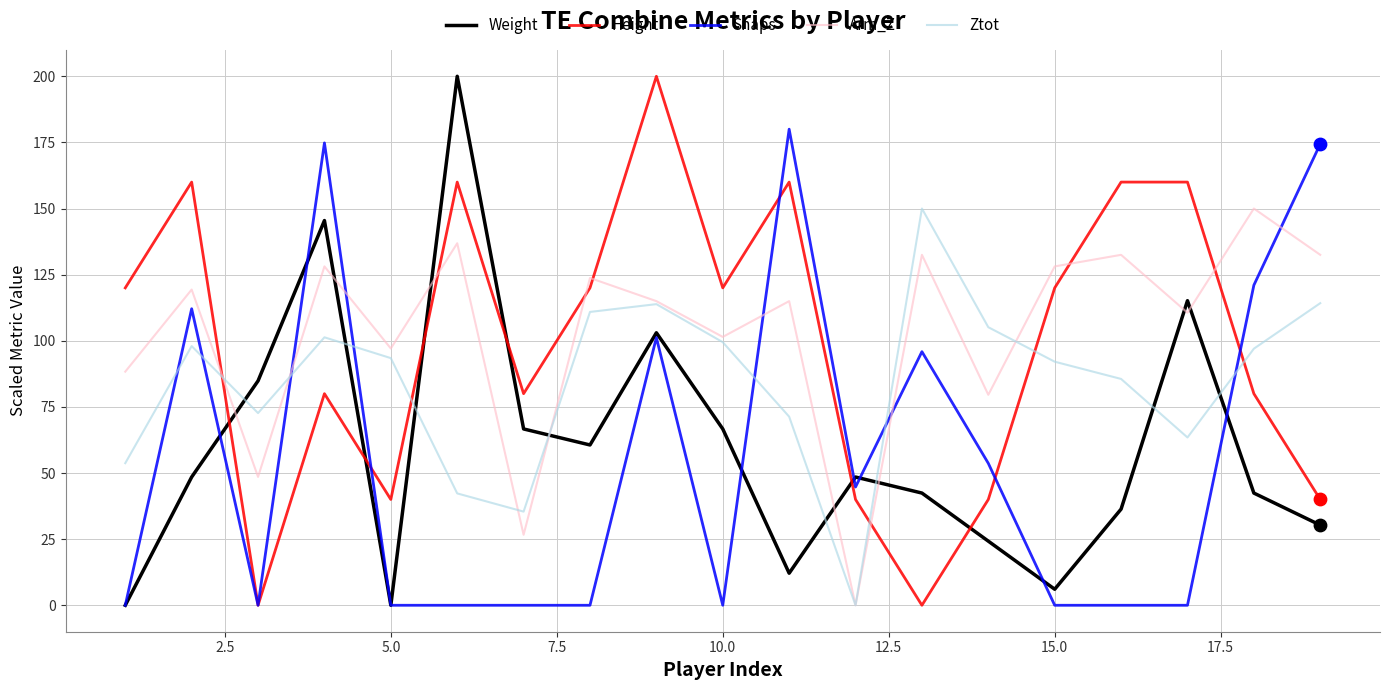

True or false: Arm_Z and Weight cross at least once.

True